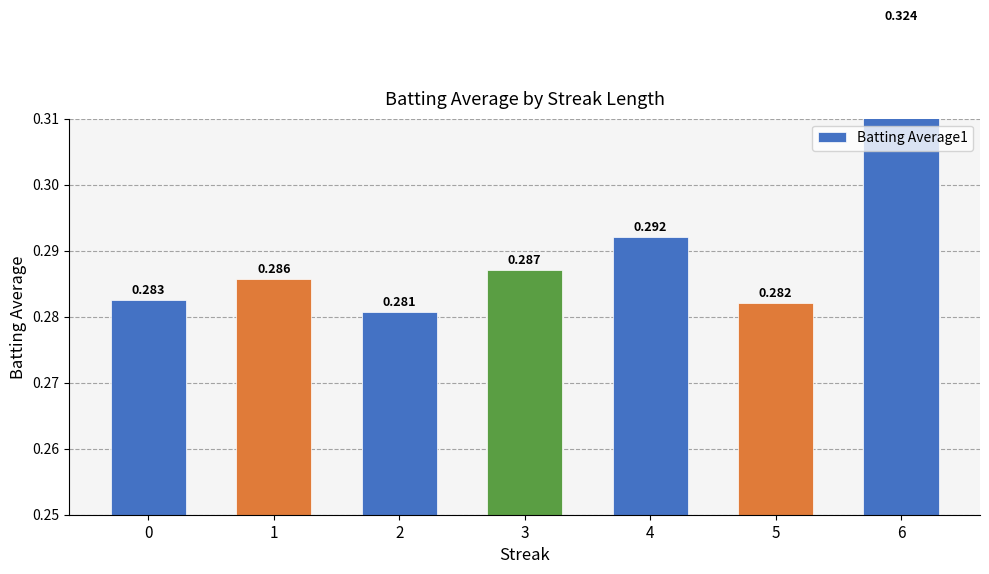

Reading right to left, transcribe all the data shown in this chart.

0.3	0.3	0.3	0.3	0.3	0.3	0.3